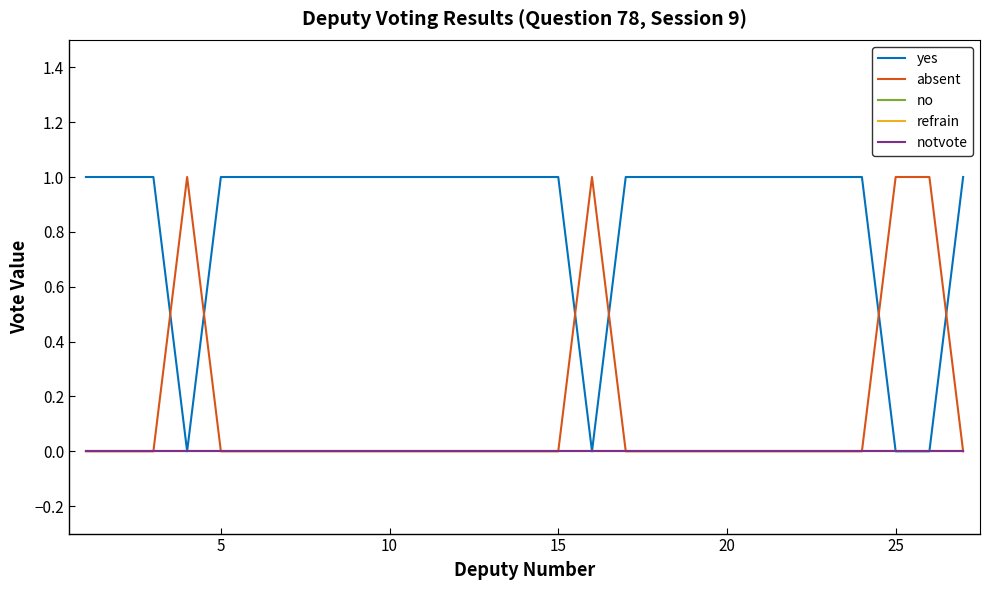

Reading left to right, list all the values displayed in this chart.

yes: 1	1	1	0	1	1	1	1	1	1	1	1	1	1	1	0	1	1	1	1	1	1	1	1	0	0	1
absent: 0	0	0	1	0	0	0	0	0	0	0	0	0	0	0	1	0	0	0	0	0	0	0	0	1	1	0
no: 0	0	0	0	0	0	0	0	0	0	0	0	0	0	0	0	0	0	0	0	0	0	0	0	0	0	0
refrain: 0	0	0	0	0	0	0	0	0	0	0	0	0	0	0	0	0	0	0	0	0	0	0	0	0	0	0
notvote: 0	0	0	0	0	0	0	0	0	0	0	0	0	0	0	0	0	0	0	0	0	0	0	0	0	0	0